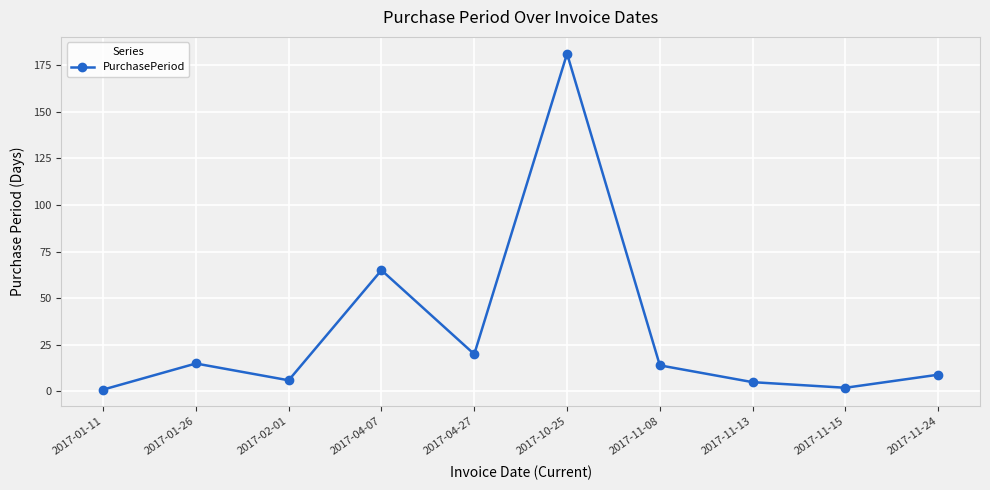

What is the difference between the second highest and minimum values?

64